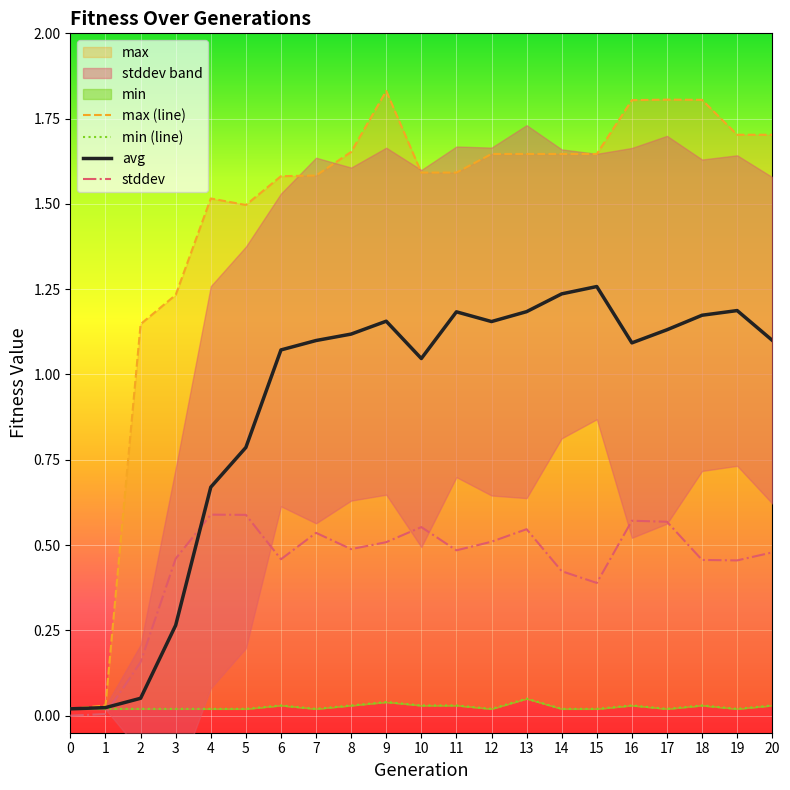

Which series has the largest total across all categories?

max